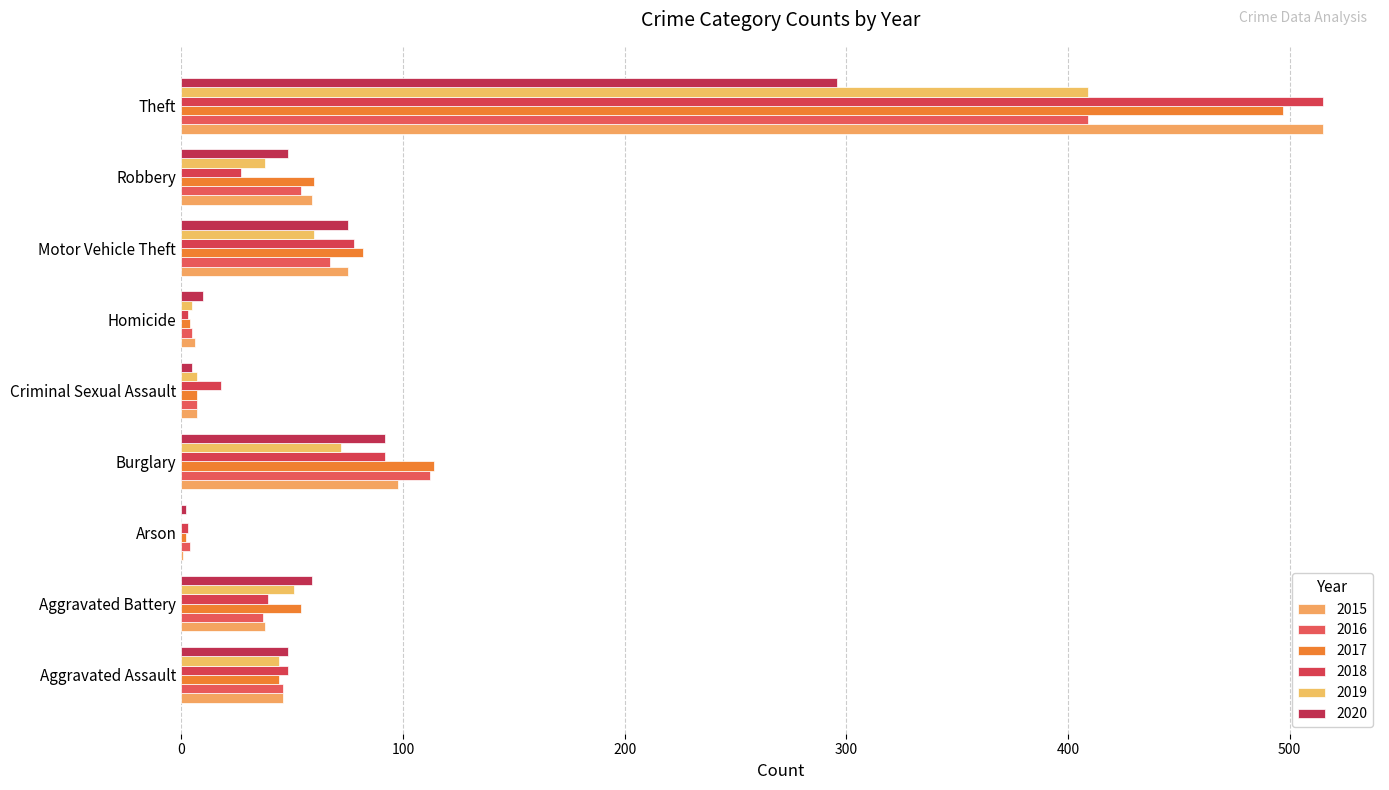

What is the greatest value displayed?

515